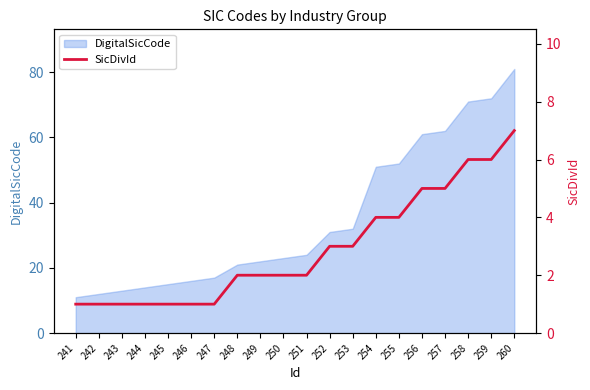

Is it true that DigitalSicCode equals 24 at 247?

False